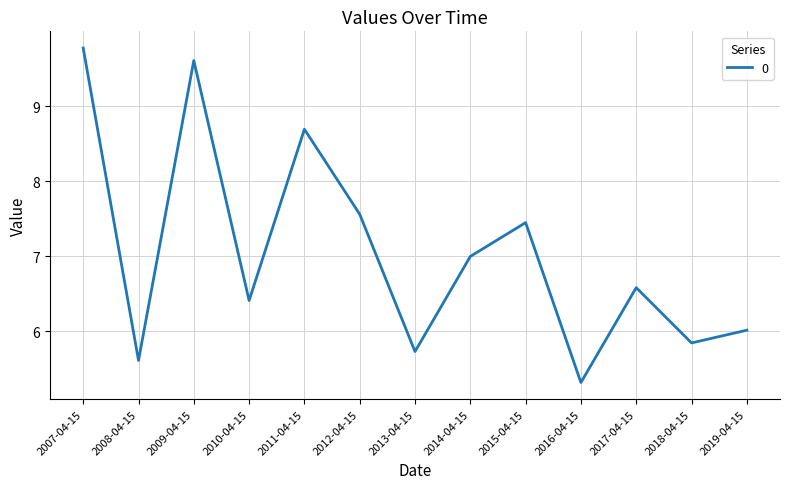

What is the difference between the second highest and minimum values?

4.3